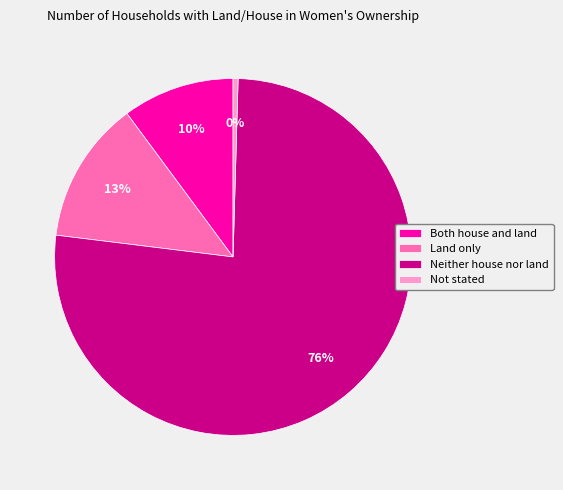

Which slice is the largest?

Neither house nor land